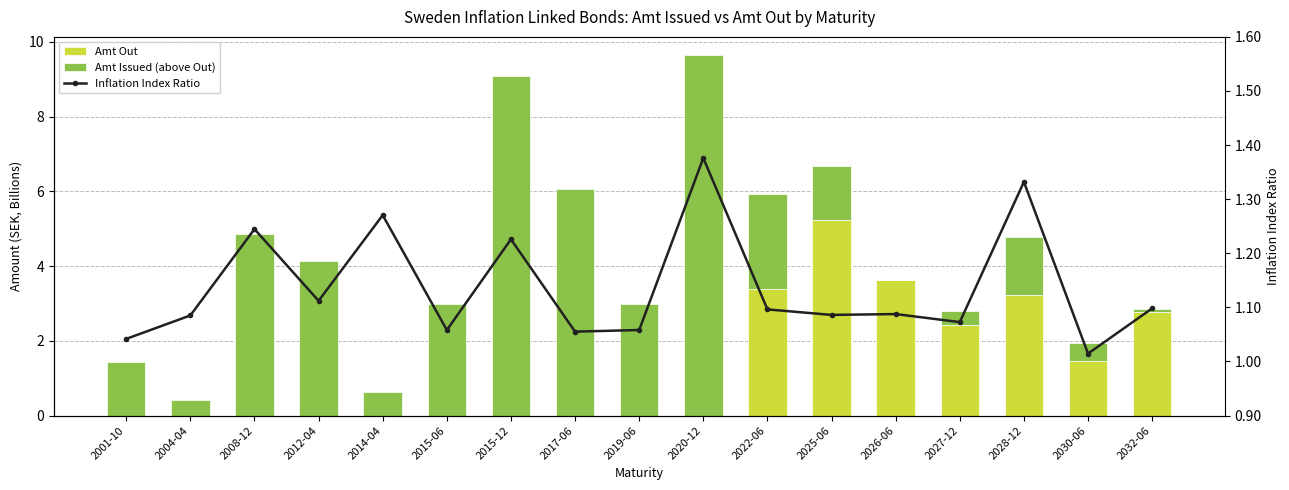

What are all the series names shown in the legend?

Amt Out, Amt Issued (above Out), Inflation Index Ratio